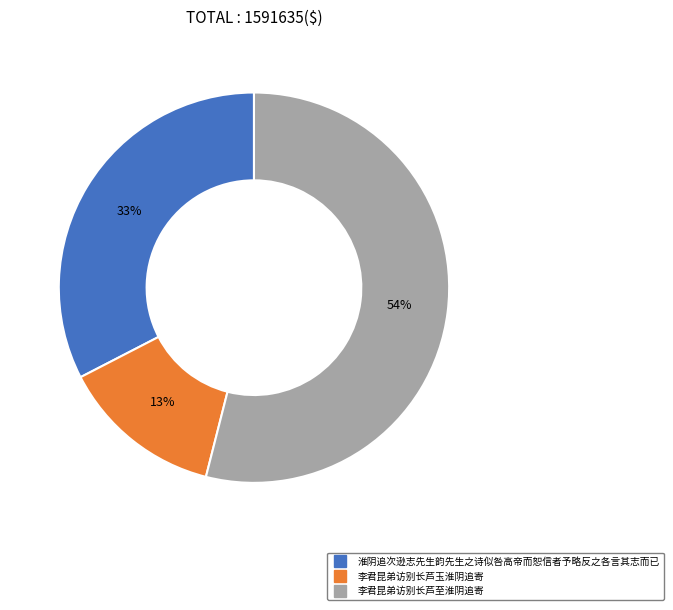

To the nearest percent, what is the combined percentage of 李君昆弟访别长芦至淮阴追寄 and 李君昆弟访别长芦玉淮阴追寄?

67%